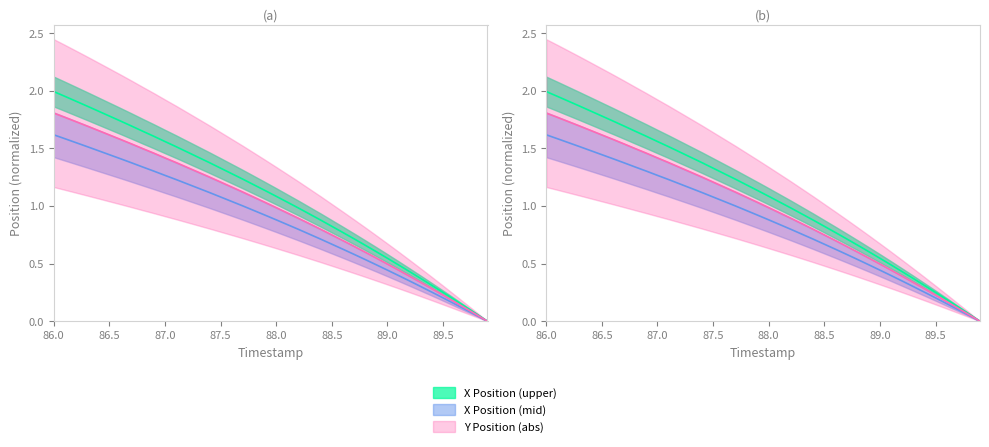

What is the difference between the X values at 87.4 and 86.2?

0.5